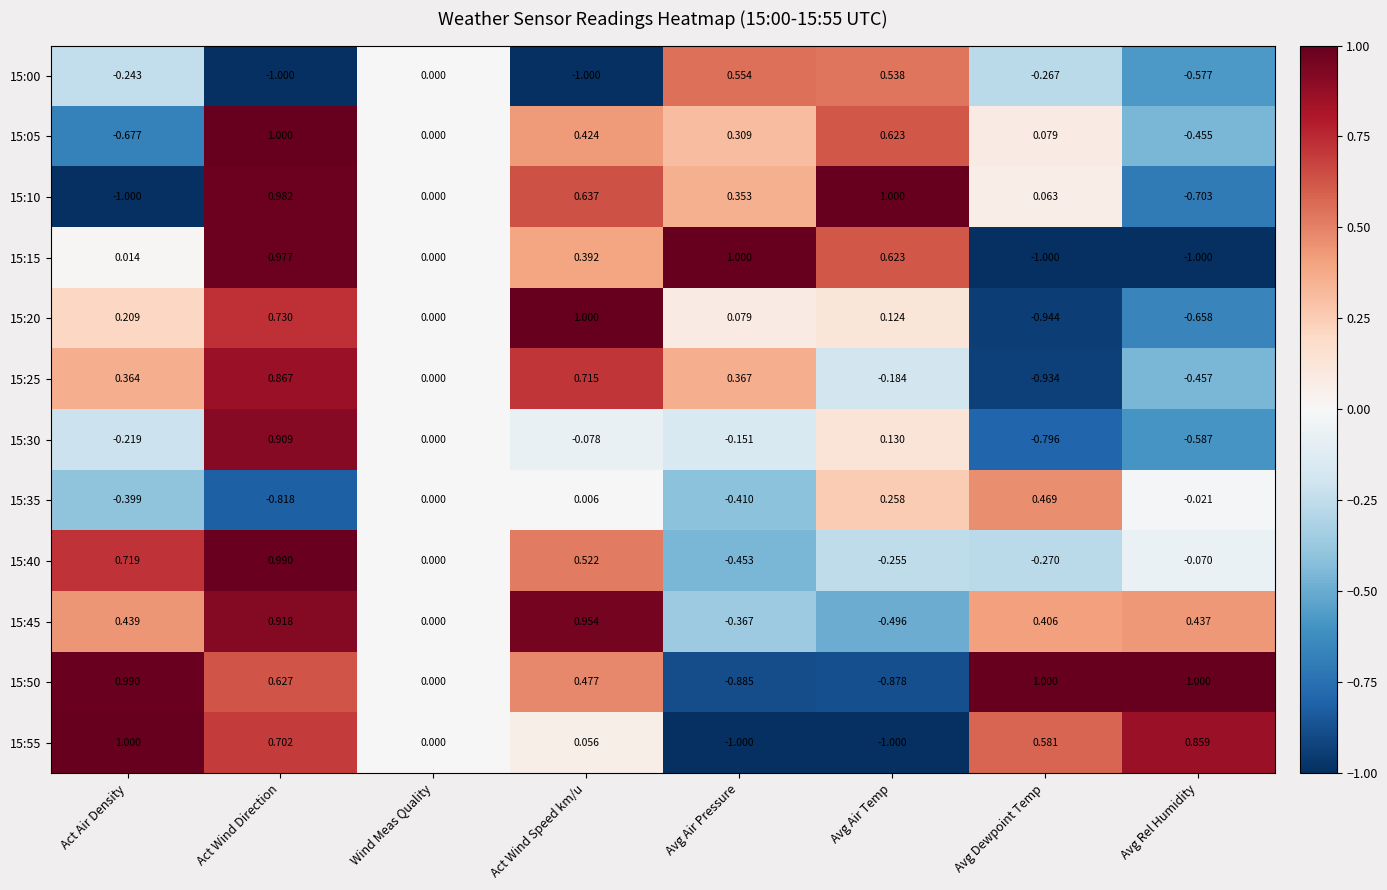

How many categories are shown in the chart?

8